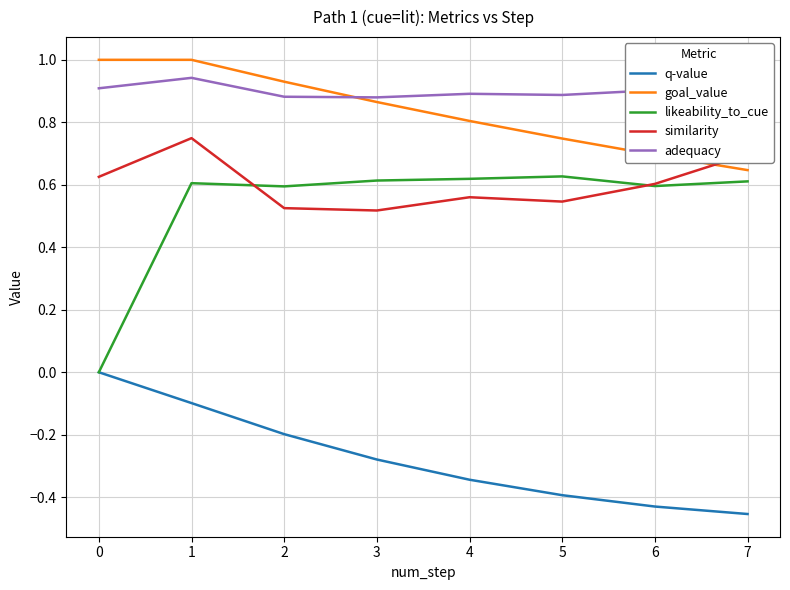

Is the value of similarity at 6 greater than the value of adequacy at 3?

No